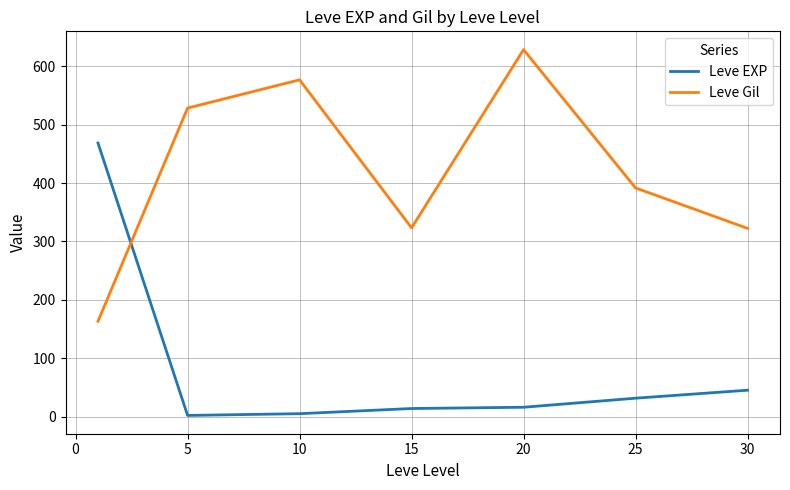

What is the highest value of the Leve Gil series?

628.3